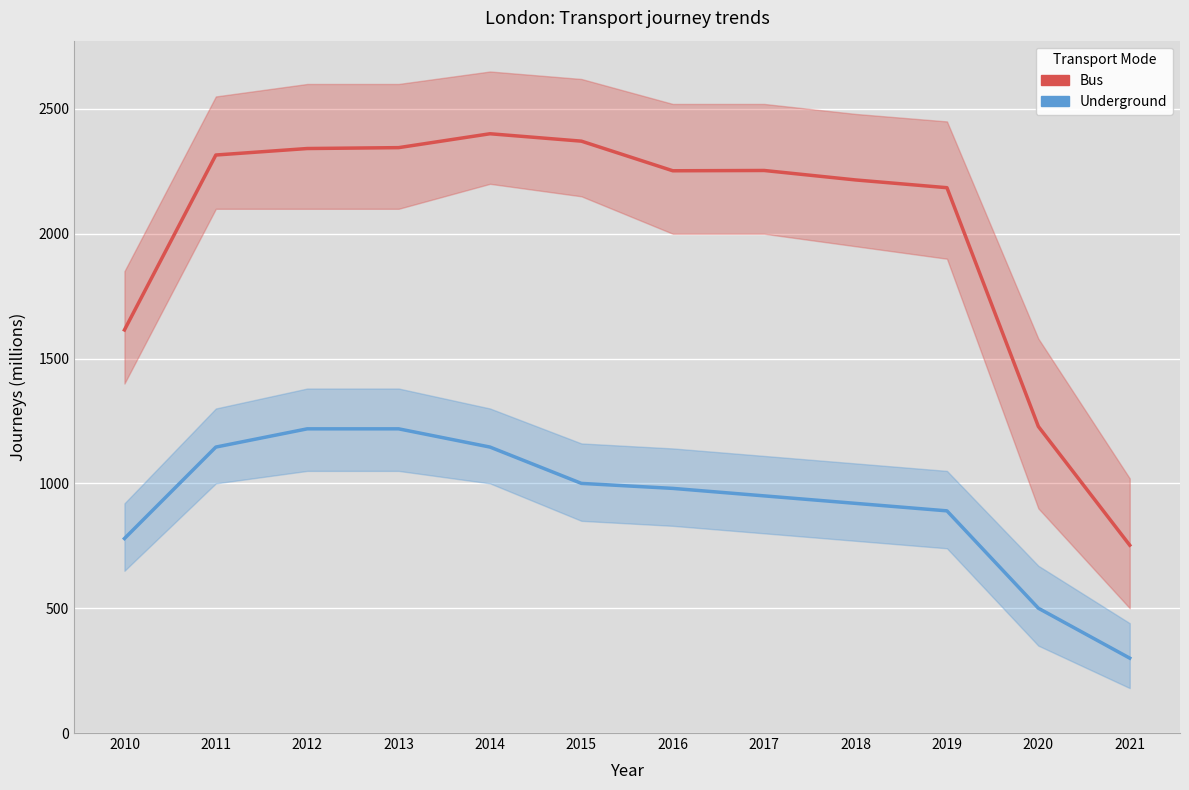

The value of Bus at 2012 is 2341.4. True or false?

True